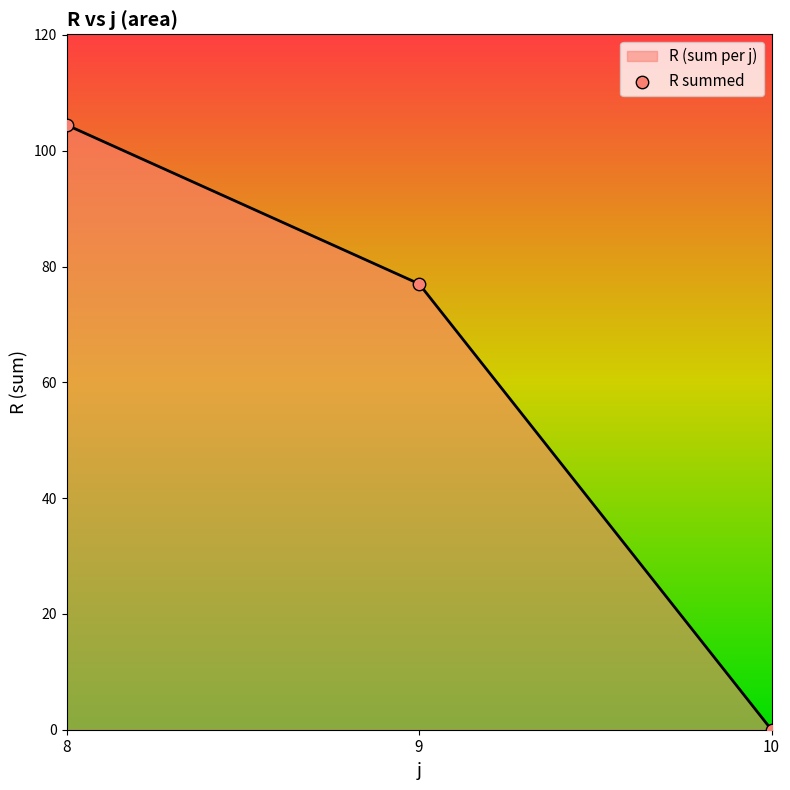

Which has a higher value, 8 or 9?

8